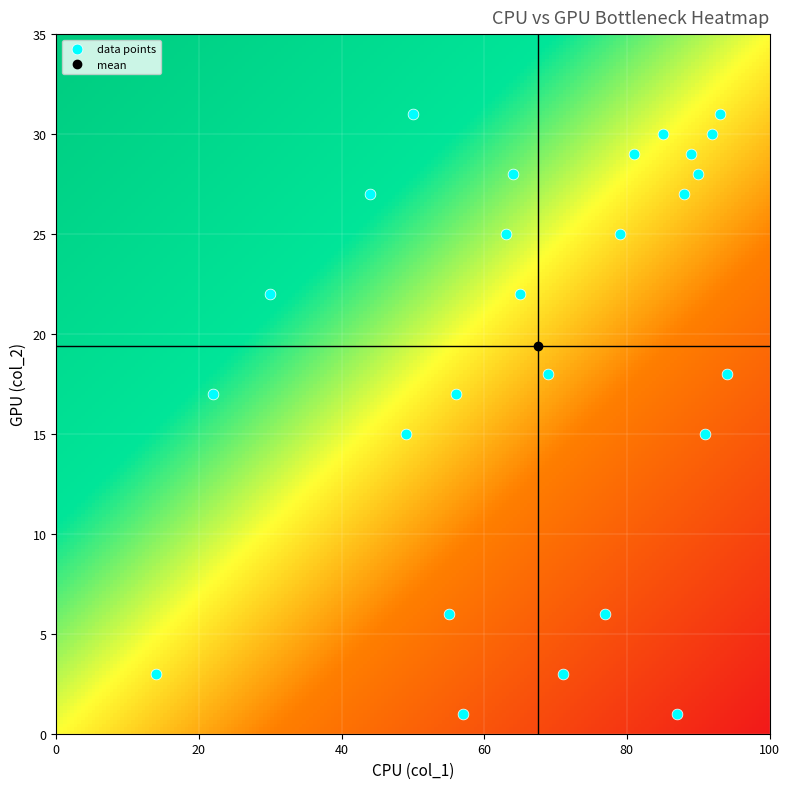

What is the range of X values (max minus min)?

80